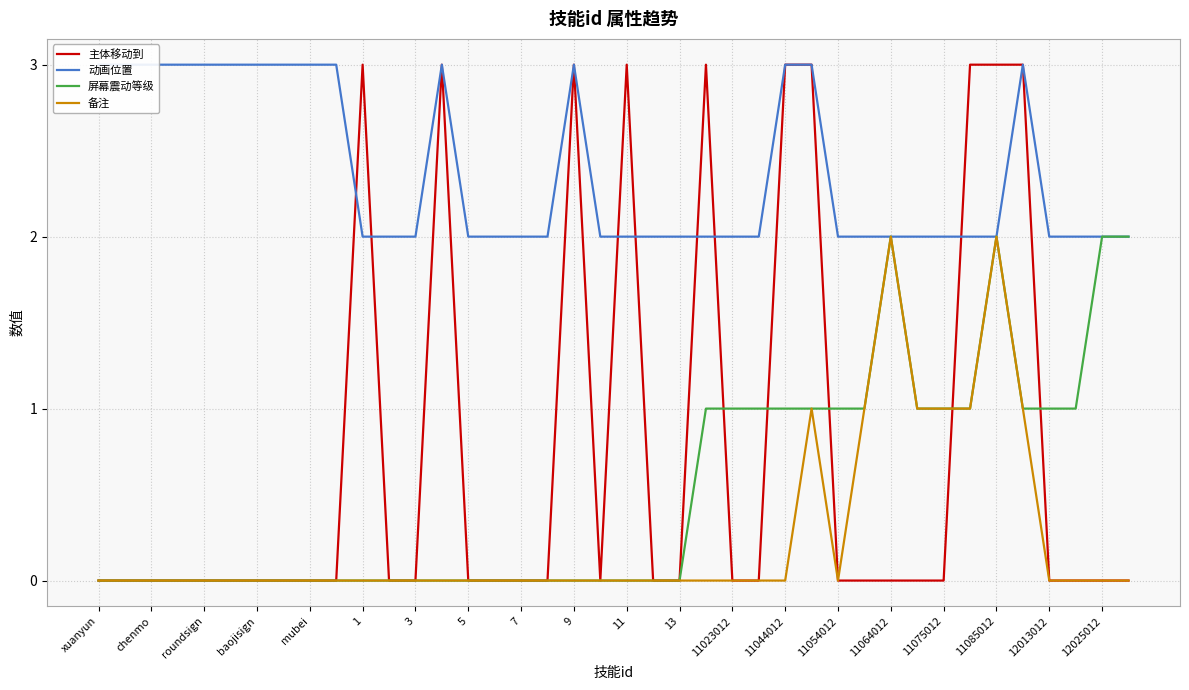

Is it true that 屏幕震动等级 equals 0 at 5?

True